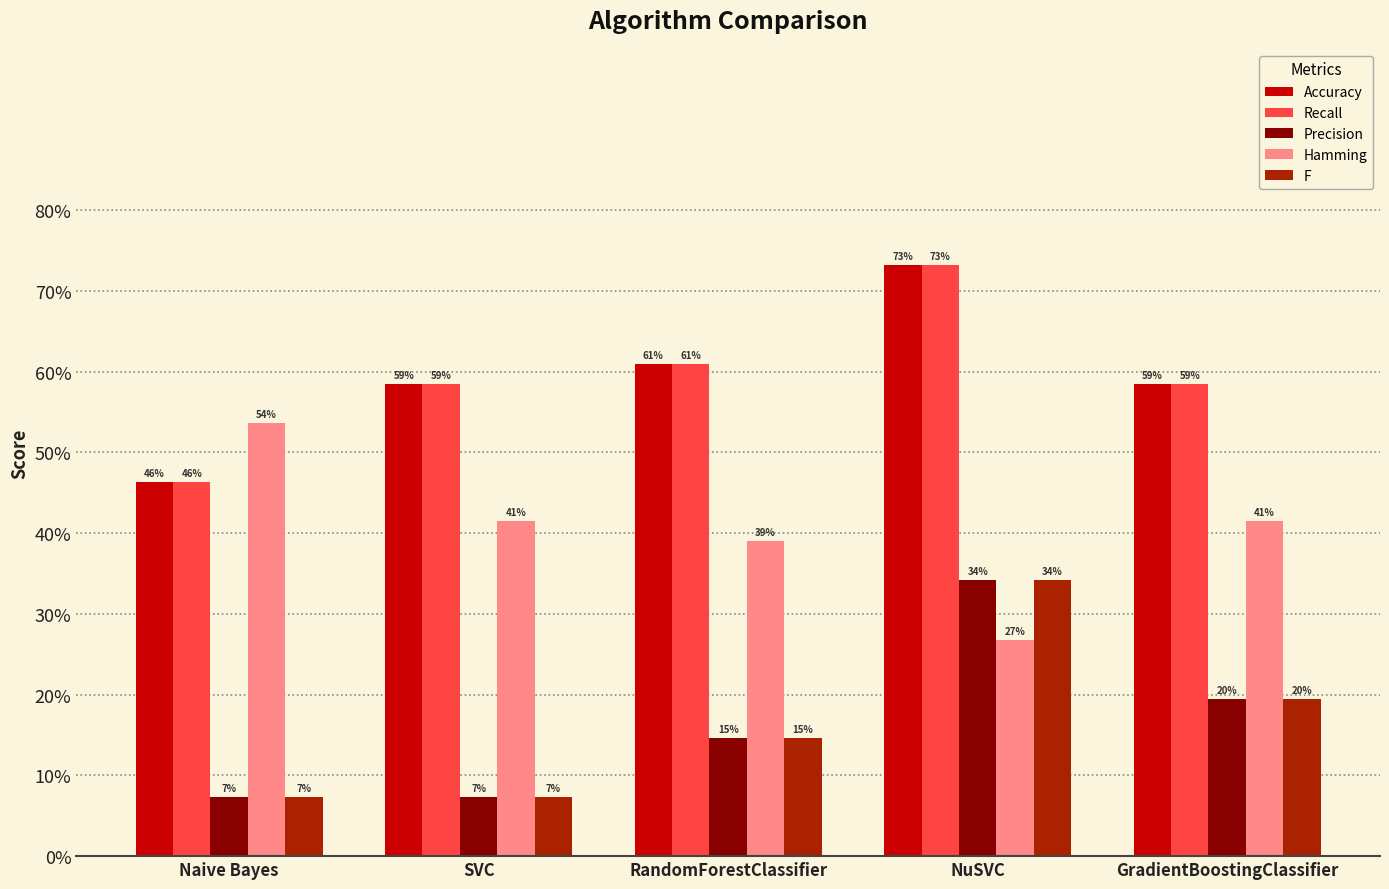

How many Accuracy values are between 0 and 1?

5